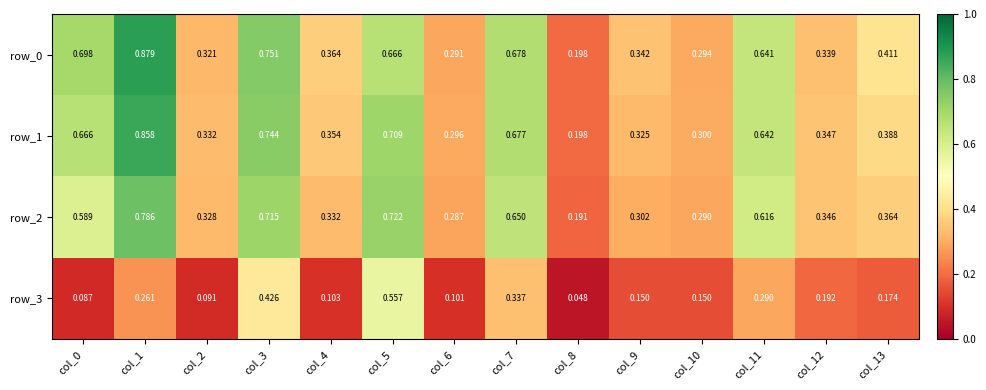

Count the number of data series in this chart.

4